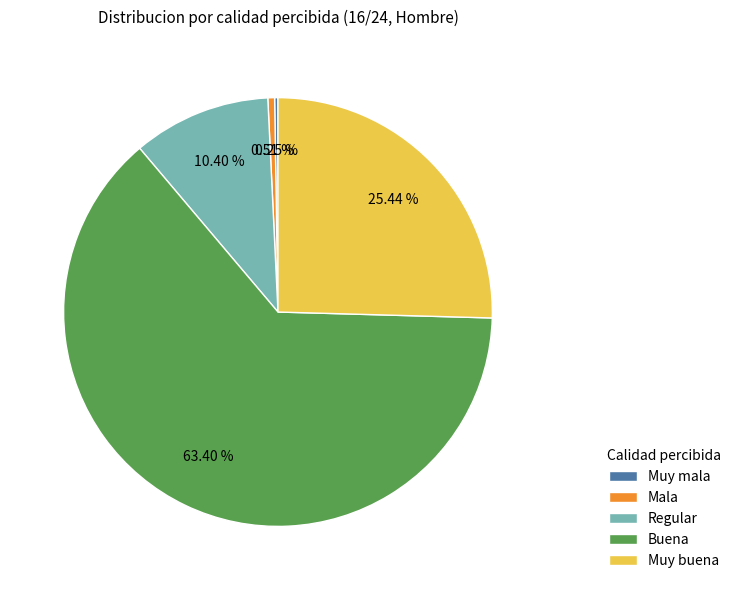

Approximately how many times larger is the value at Buena compared to Mala?

125.0